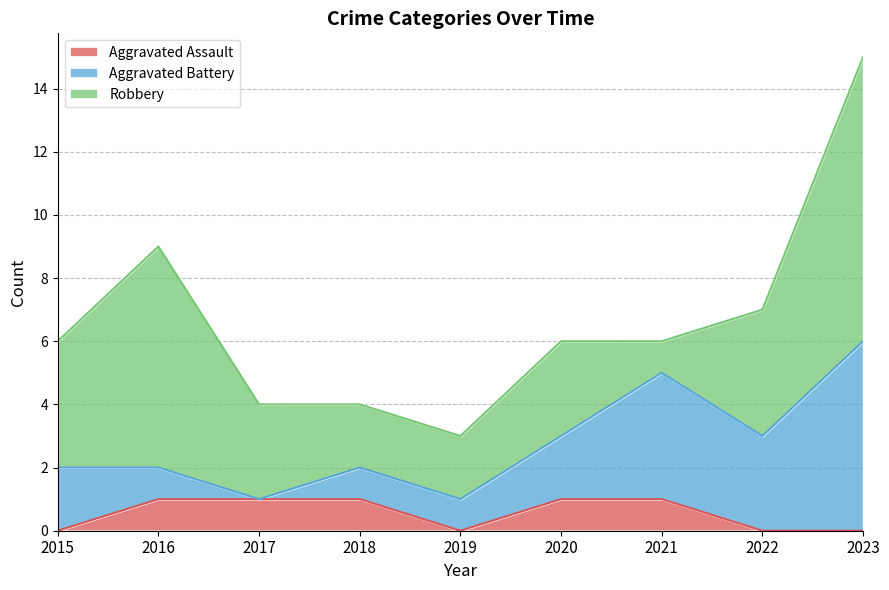

How many lines are shown in the chart?

3